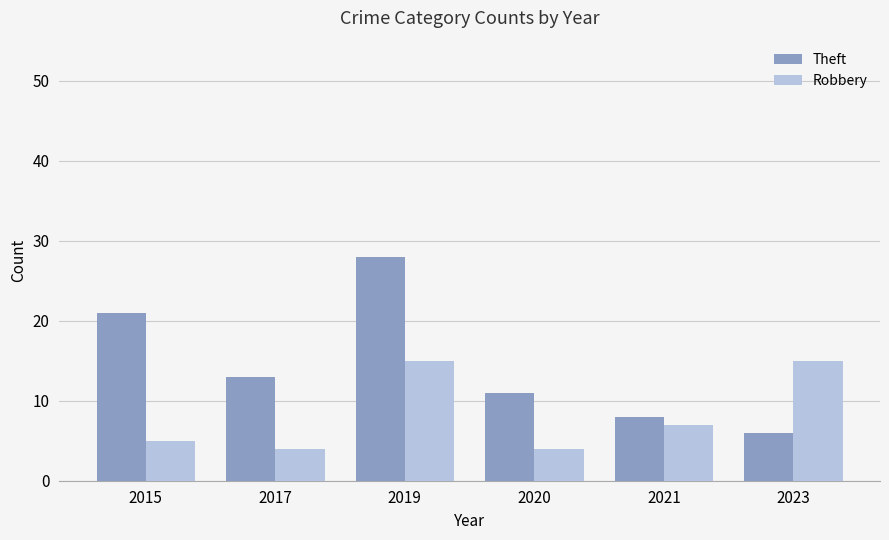

The value of Robbery at 2021 is 7. True or false?

True